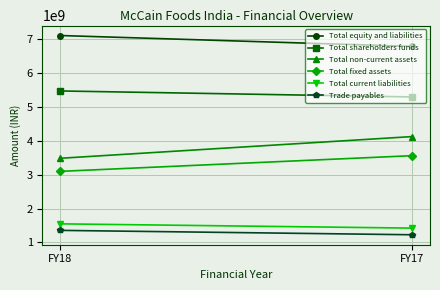

Reading right to left, transcribe all the data shown in this chart.

Total equity and liabilities: FY17=6782490000	FY18=7103850000
Total shareholders funds: FY17=5292250000	FY18=5468820000
Total non-current assets: FY17=4123520000	FY18=3482770000
Total fixed assets: FY17=3560040000	FY18=3097050000
Total current liabilities: FY17=1423240000	FY18=1549330000
Trade payables: FY17=1227220000	FY18=1356580000